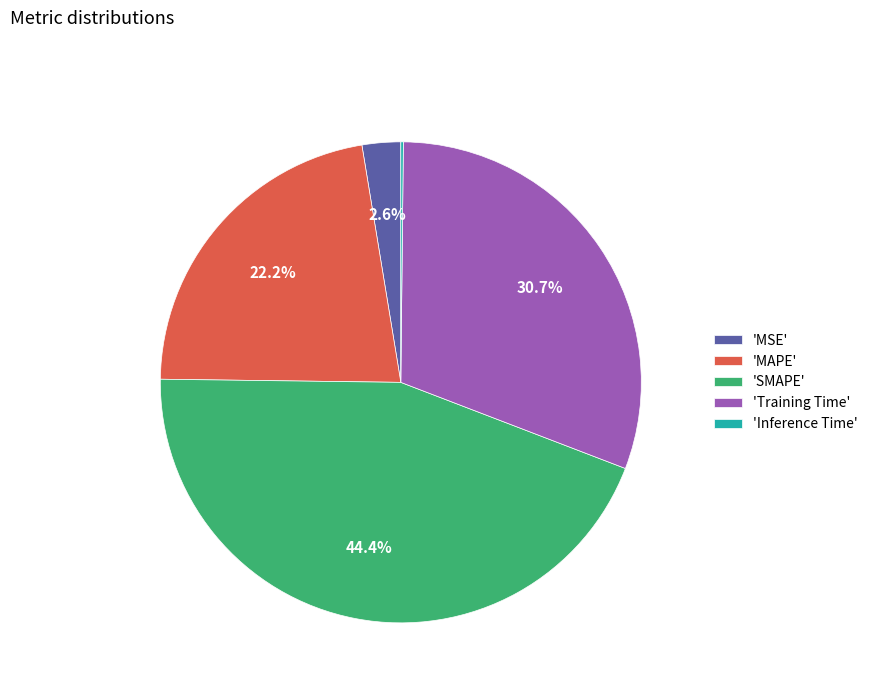

Which slice is the largest?

'SMAPE'